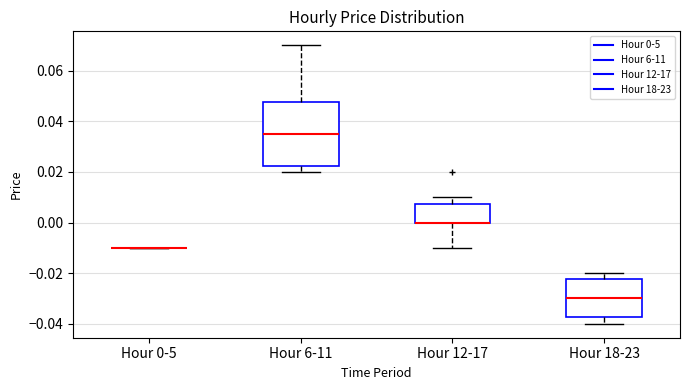

Reading left to right, transcribe this box plot: for each box, give where its median line is, the range the box spans, and where its two whiskers end, as read against the y-axis. The values are not printed on the chart, so give them approximately, as read against the axis.

Hour 0-5: box collapsed to a line at -0.010, whiskers -0.010 to -0.010
Hour 6-11: median 0.036, box 0.022 to 0.048, whiskers 0.020 to 0.070
Hour 12-17: median 0.000 (drawn on the box's lower edge), box 0.000 to 0.008, whiskers -0.010 to 0.010
Hour 18-23: median -0.030, box -0.038 to -0.022, whiskers -0.040 to -0.020